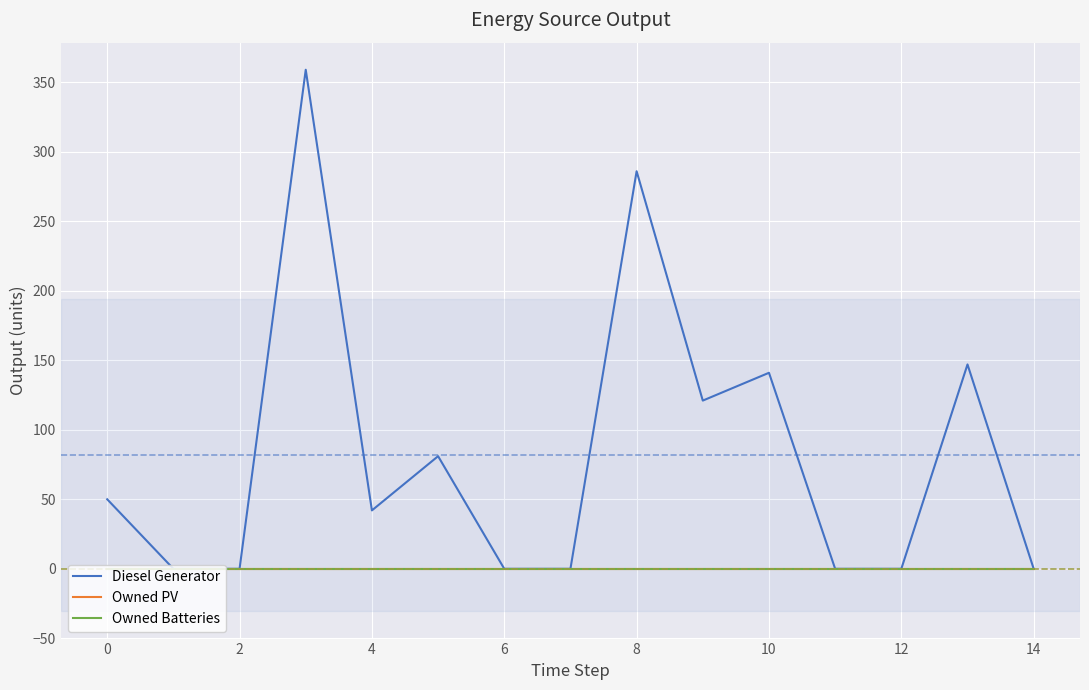

Is this an area chart (filled region under the line)?

No